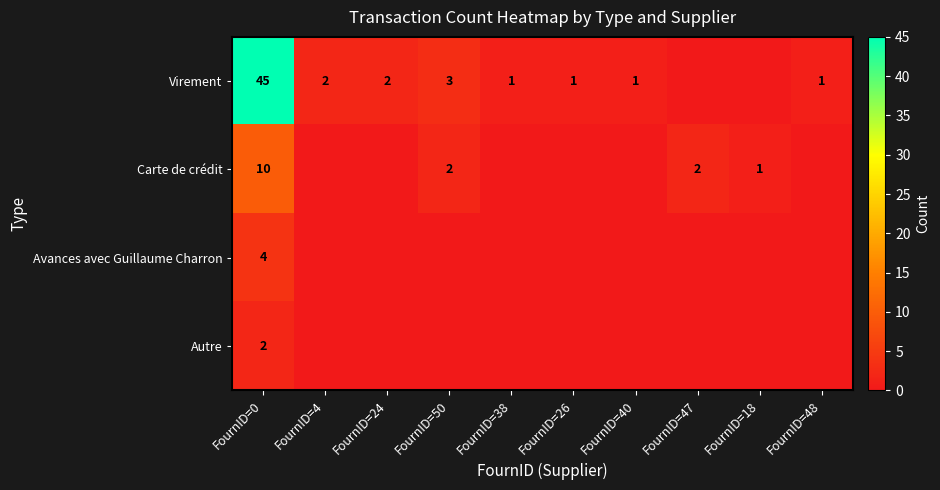

Is it true that Virement equals 1 at FournID=48?

True